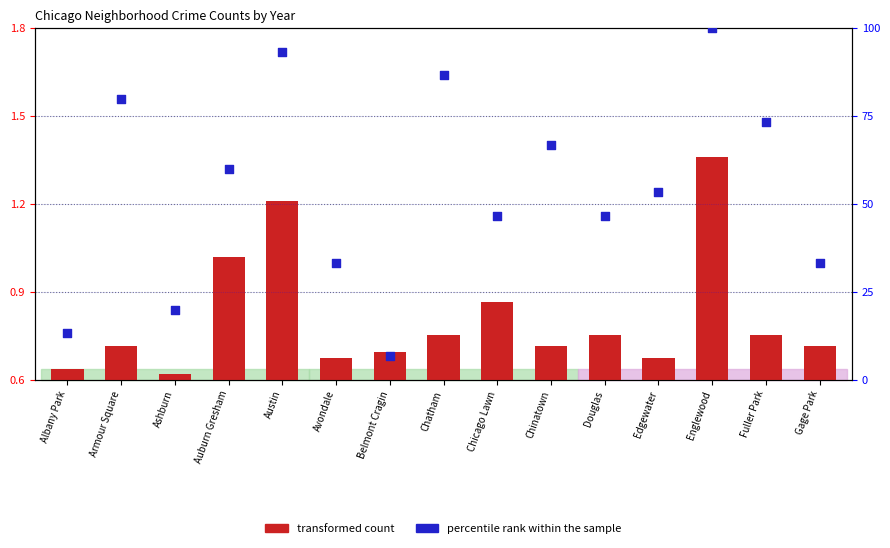

Which series contains the lowest Y value?

transformed count